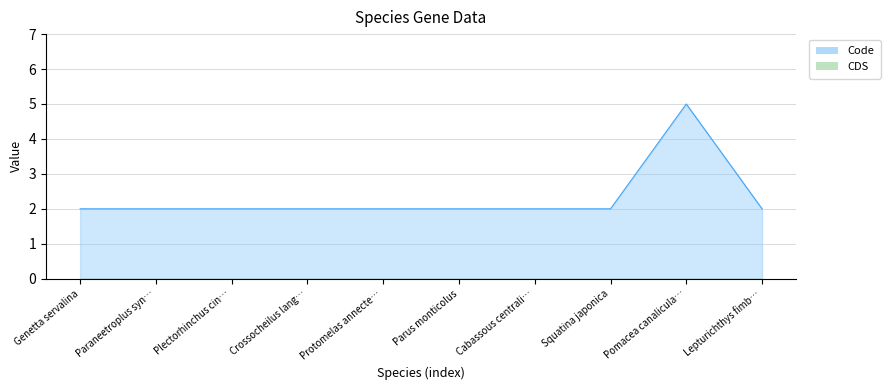

What is the difference between the maximum and minimum values?

3